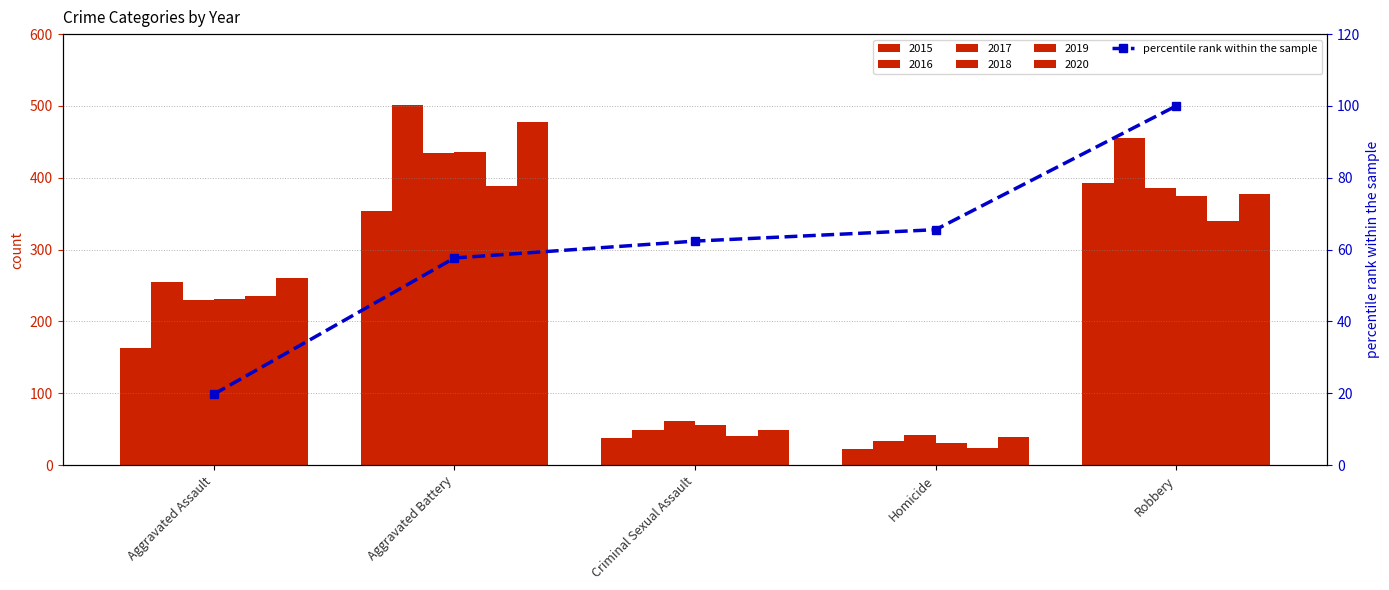

Reading left to right, extract all data points from this chart.

19.8	57.7	62.4	65.6	100.0